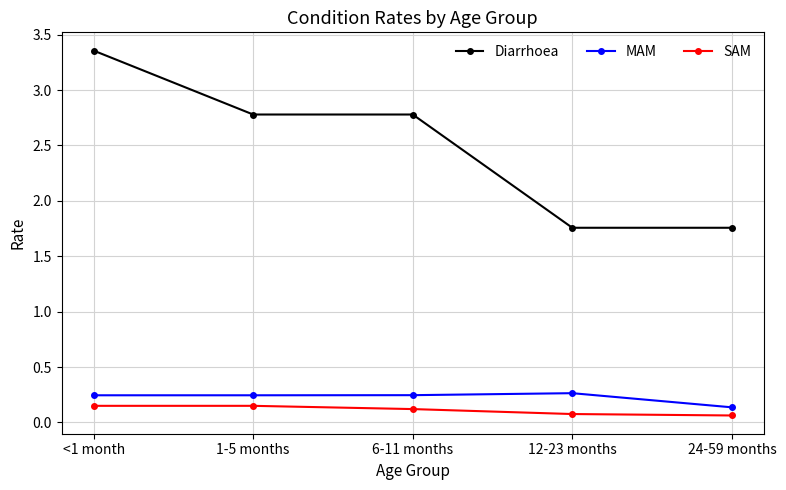

What is the label of the 3rd point from the right?

6-11 months